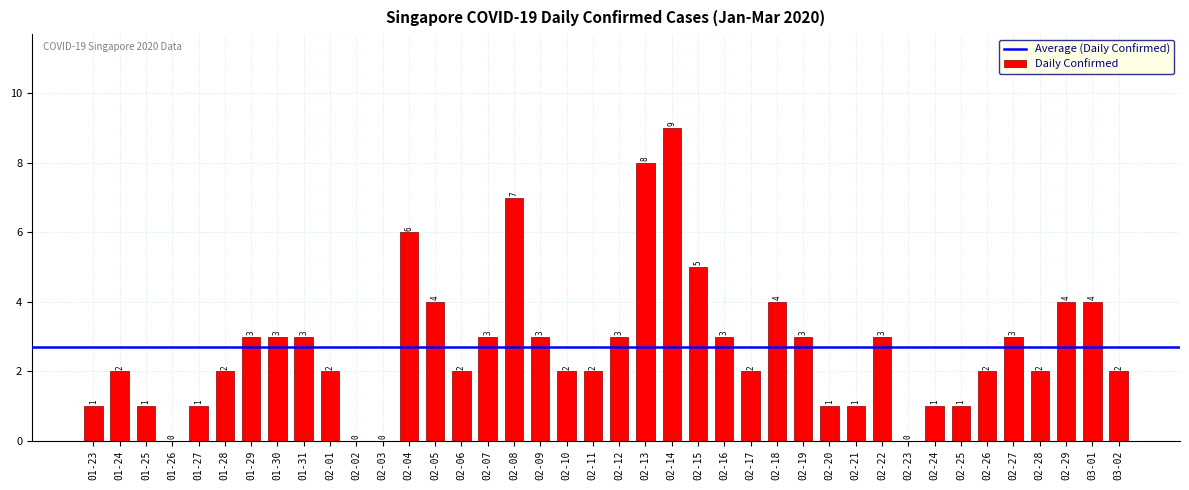

Between 01-30 and 02-28, which is larger?

01-30